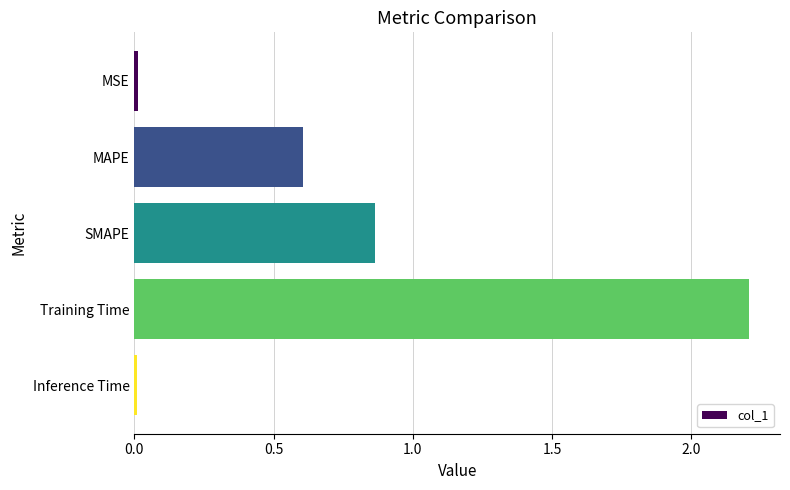

What is the average value?

0.7